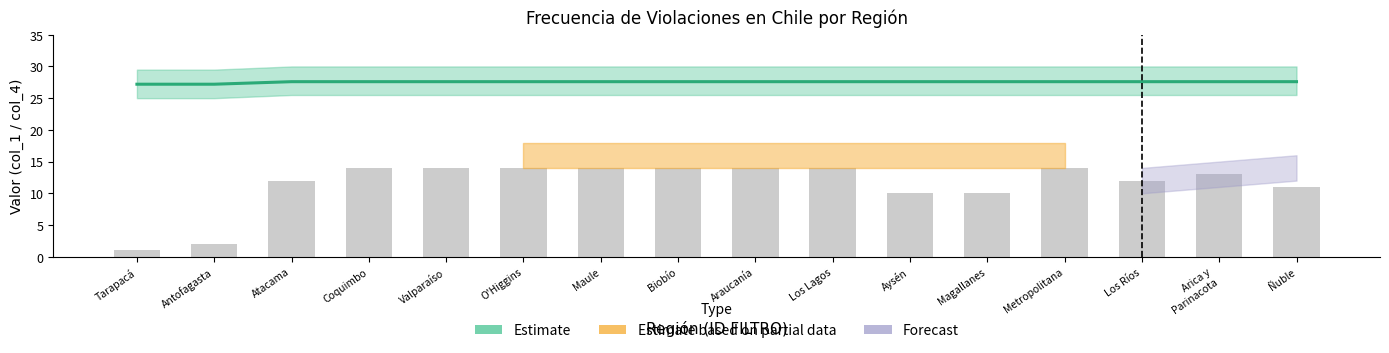

Is the value of Estimate based on partial data at 13 greater than the value of Forecast at 4?

Yes